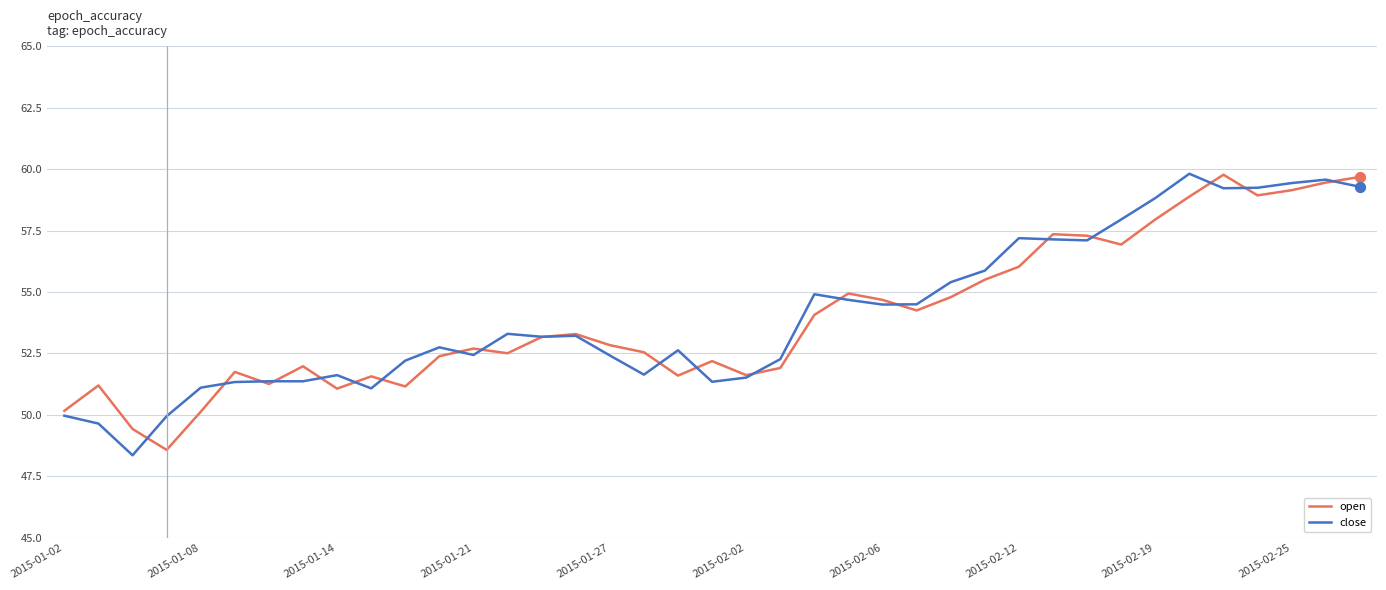

What is the maximum value shown in the chart?

59.8